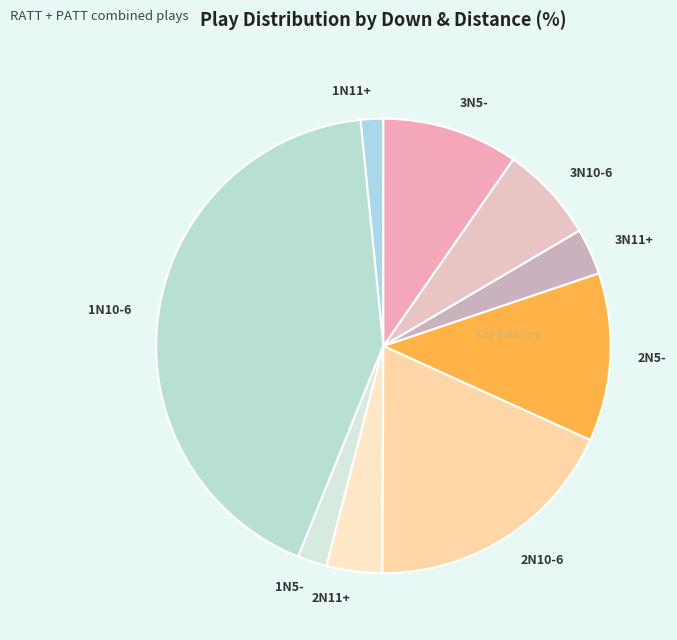

Which slice is the largest?

1N10-6